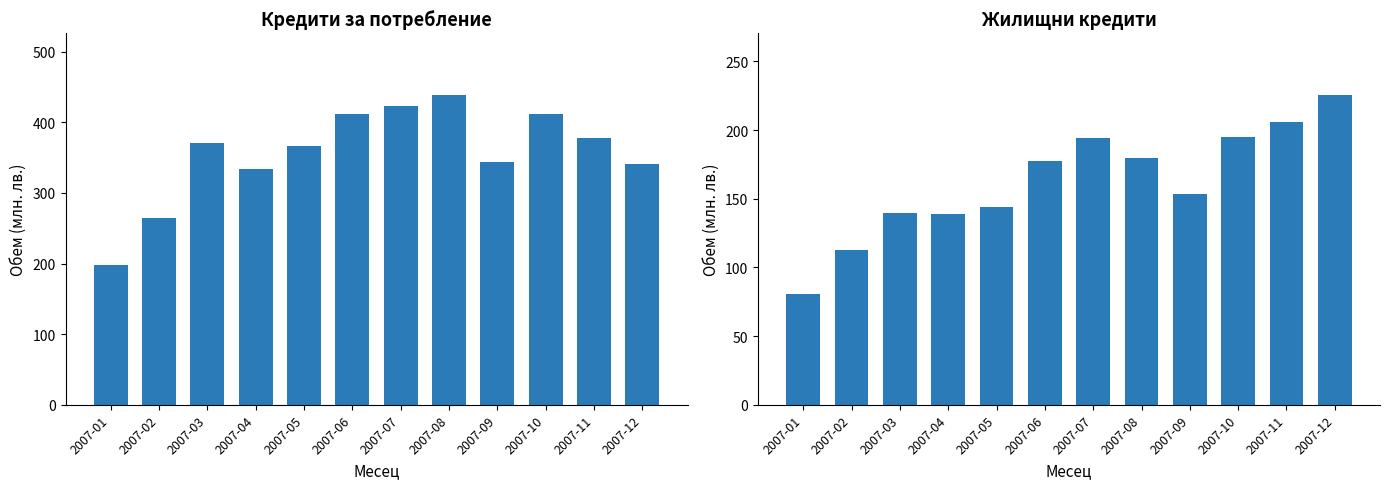

At how many categories does at least one series exceed 162?

12